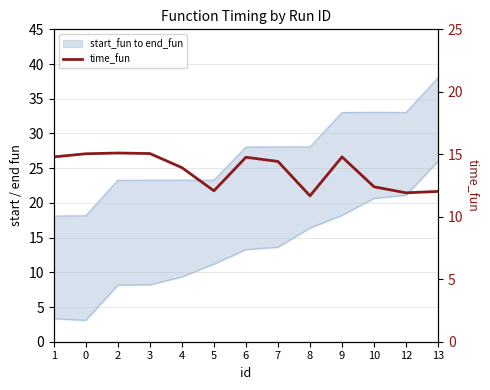

Between 6 and 7, which is larger?

6